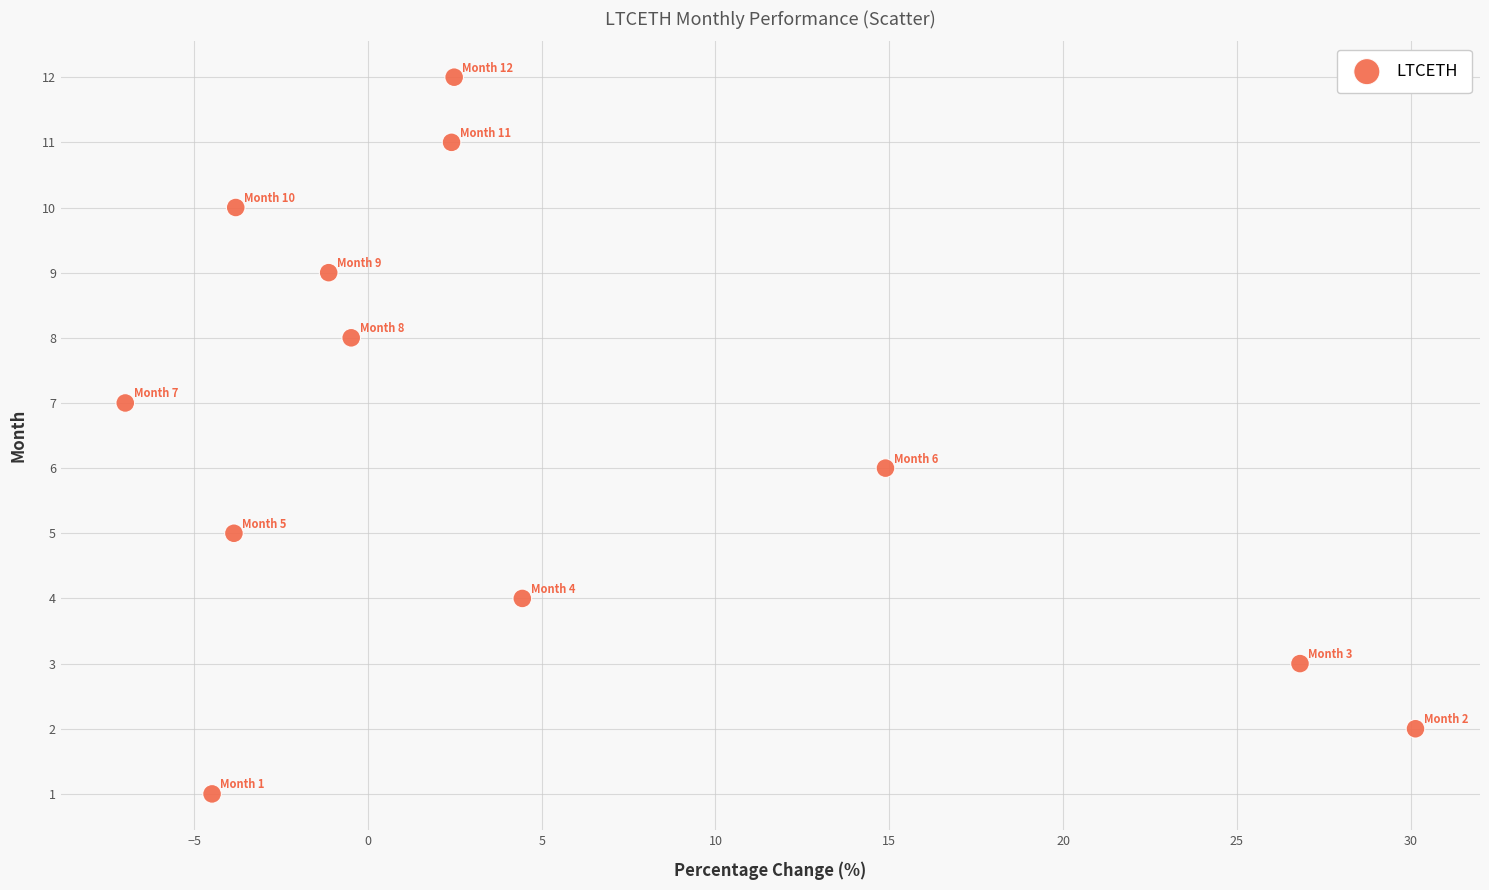

What is the range of Y values (max minus min)?

11